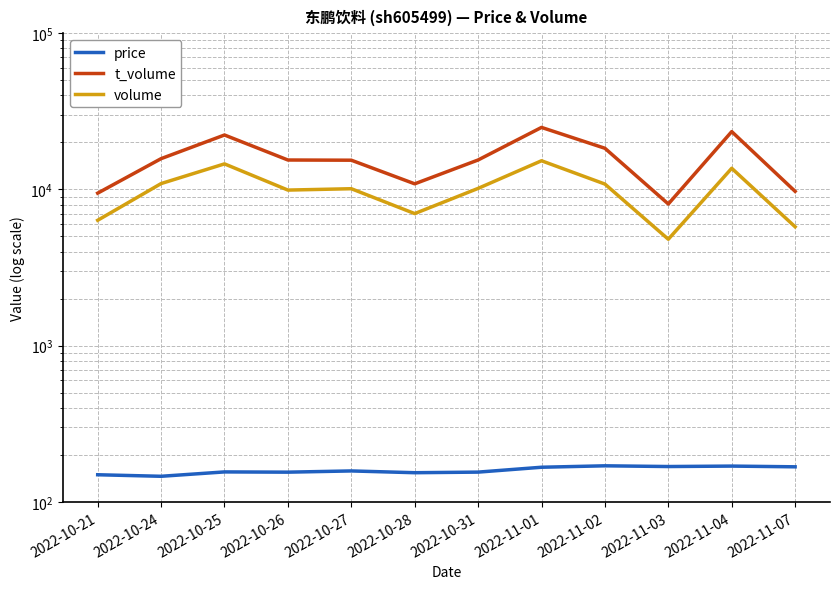

What is the greatest value displayed?

24949.0